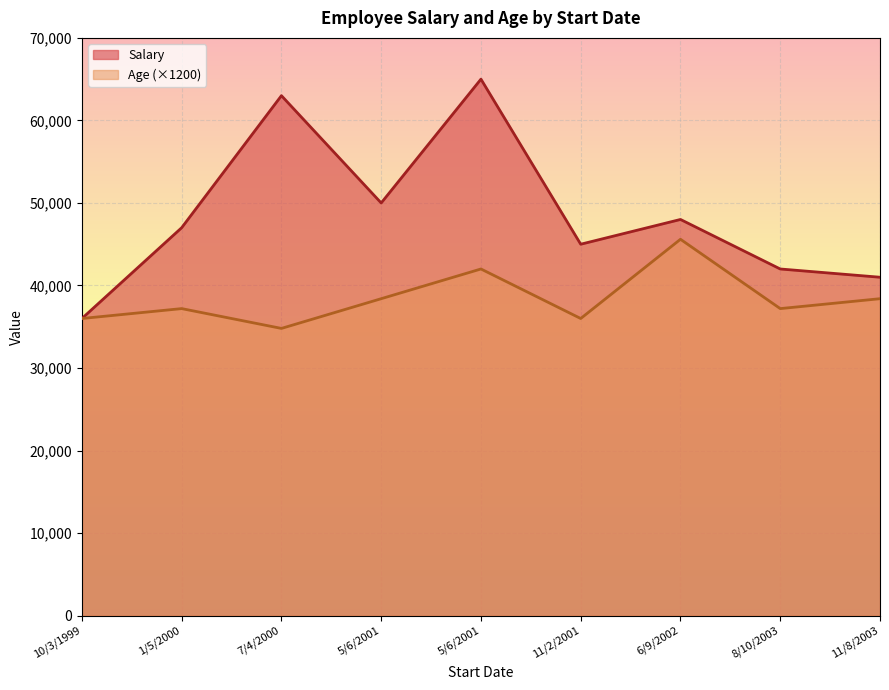

What is the approximate value of Salary at 1/5/2000, to the nearest 100?

47000